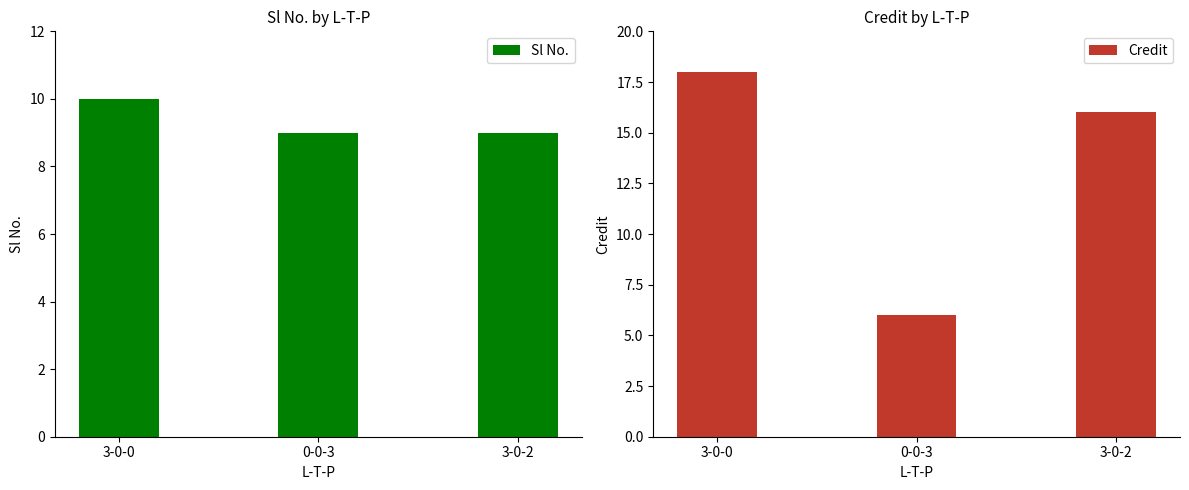

What is the approximate value of Credit at 3-0-0?

18